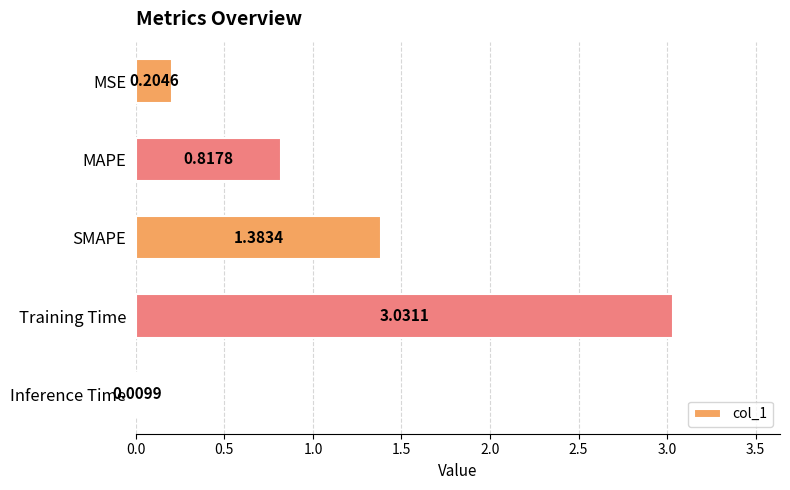

Does the chart contain stacked bars?

No